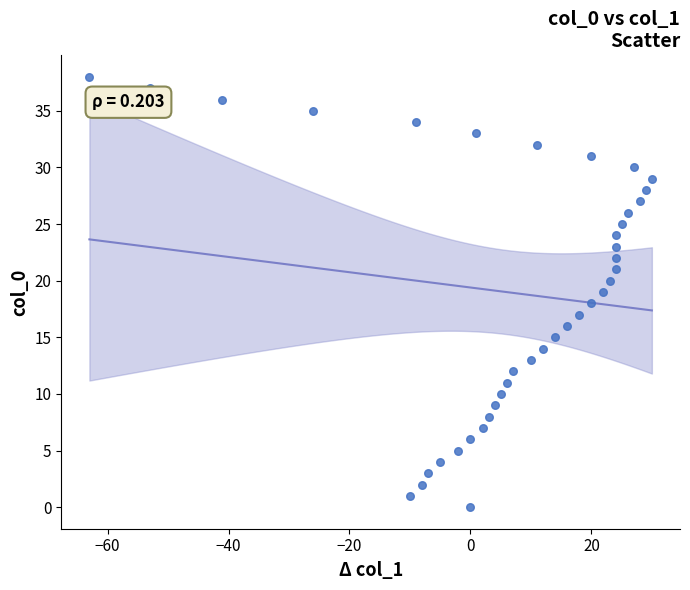

What is the range of Y values (max minus min)?

38